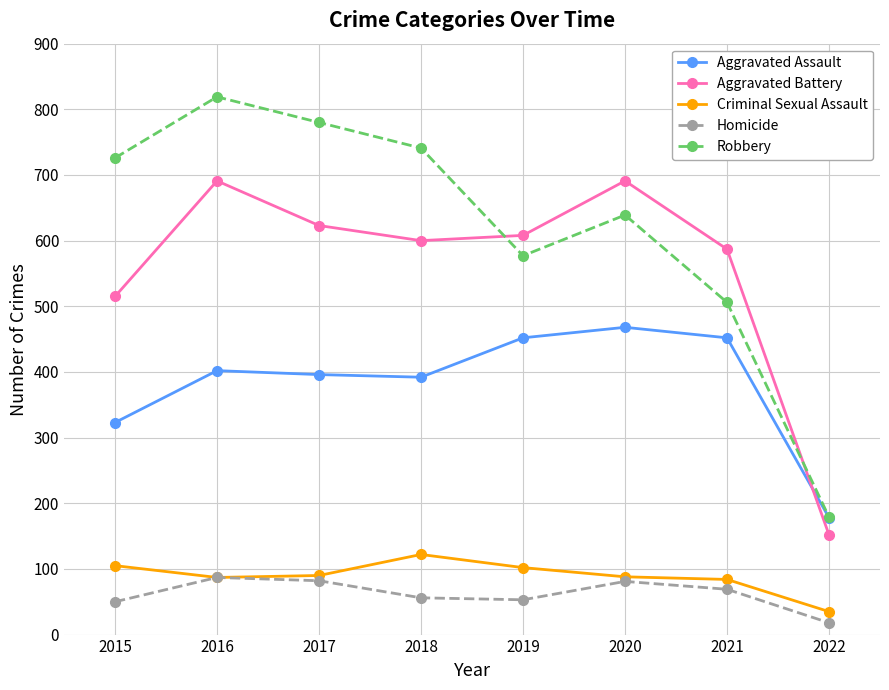

True or false: Homicide and Aggravated Assault cross at least once.

False